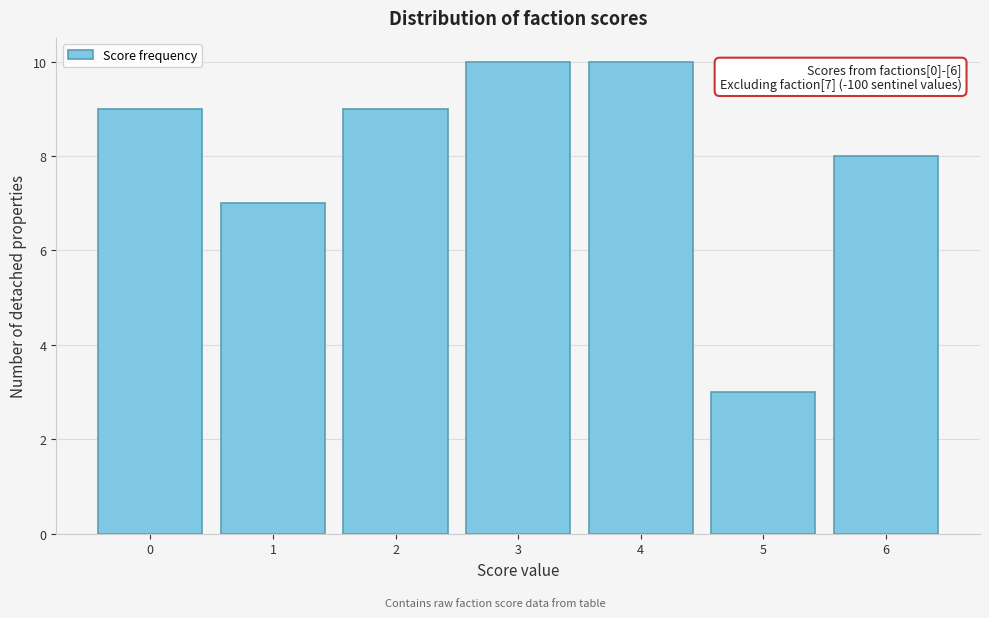

Reading left to right, what are all the values shown in this chart?

0=9	1=7	2=9	3=10	4=10	5=3	6=8